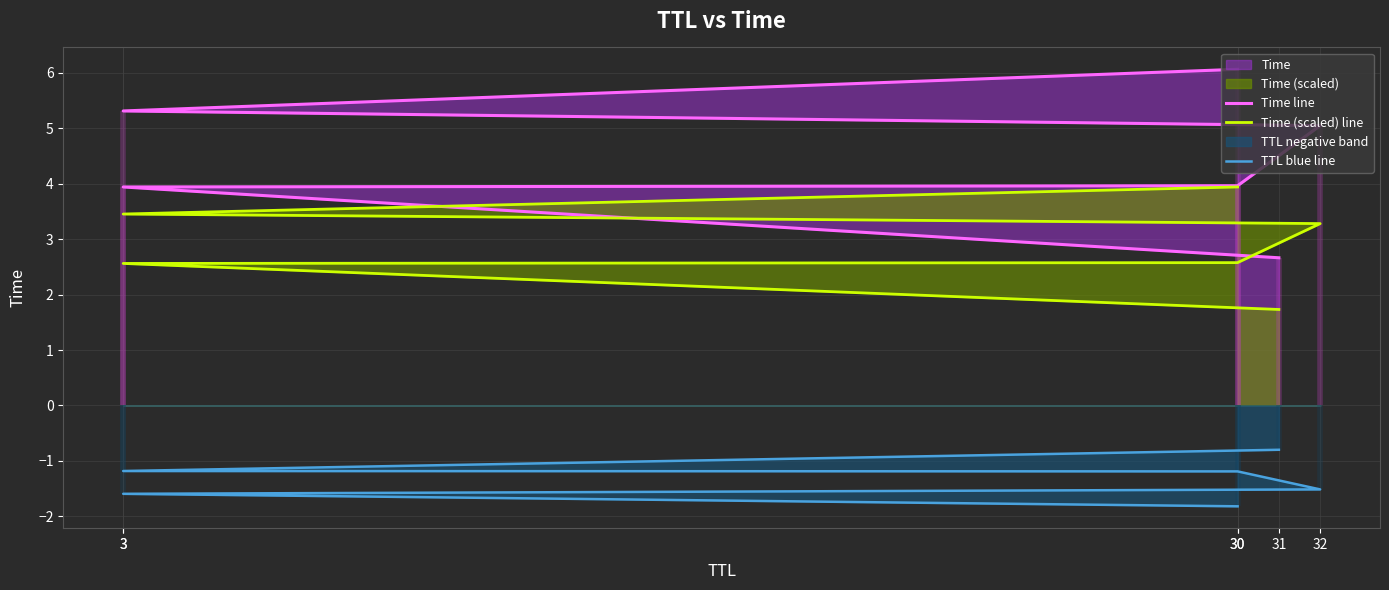

What is the smallest value displayed?

-1.8